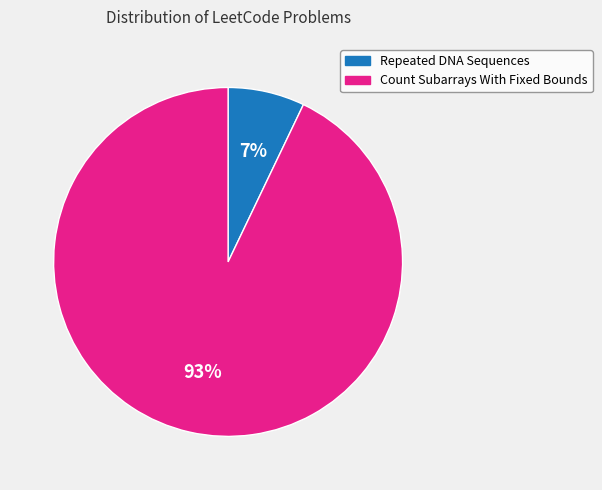

Which has a higher value, Repeated DNA Sequences or Count Subarrays With Fixed Bounds?

Count Subarrays With Fixed Bounds